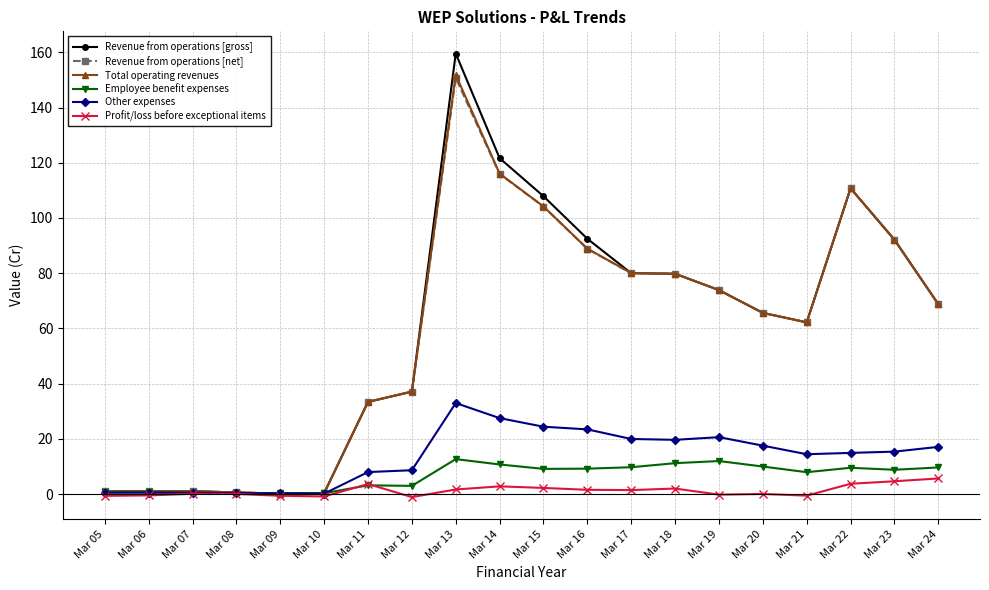

Which series has the widest spread of values?

Revenue from operations [gross]